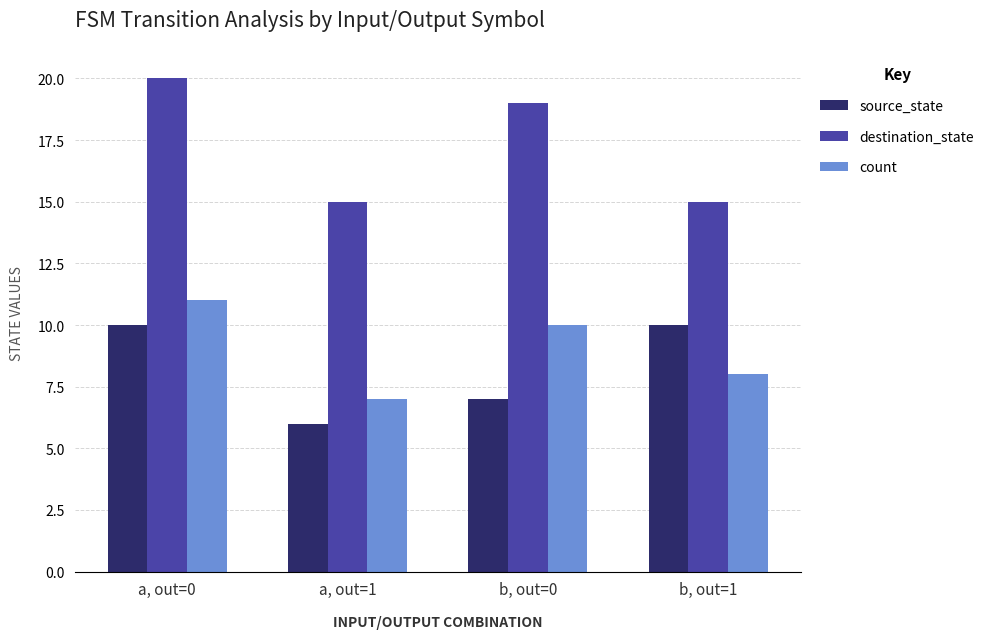

What is the total value across all series at b, out=0?

36